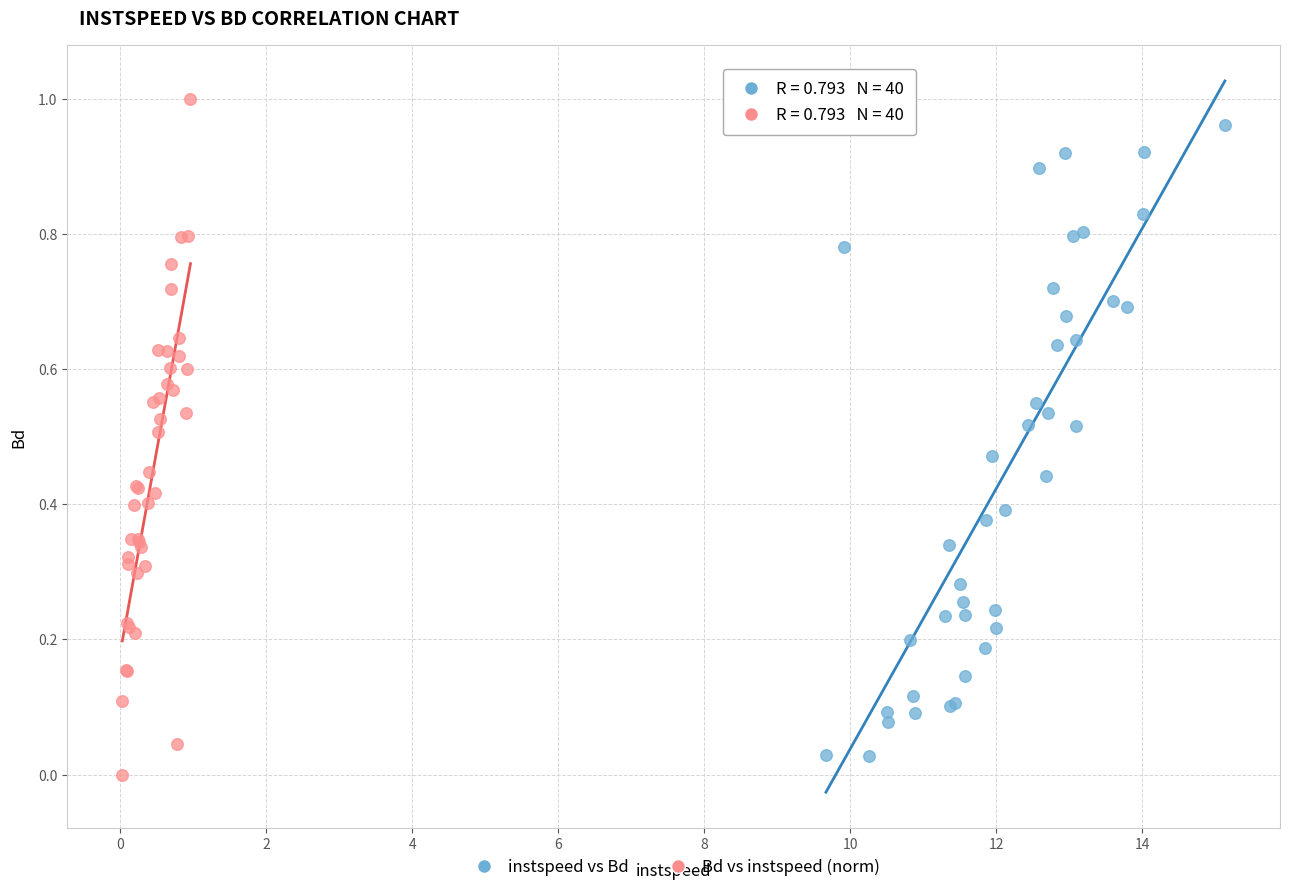

Which series contains the highest Y value?

Bd vs instspeed (norm)